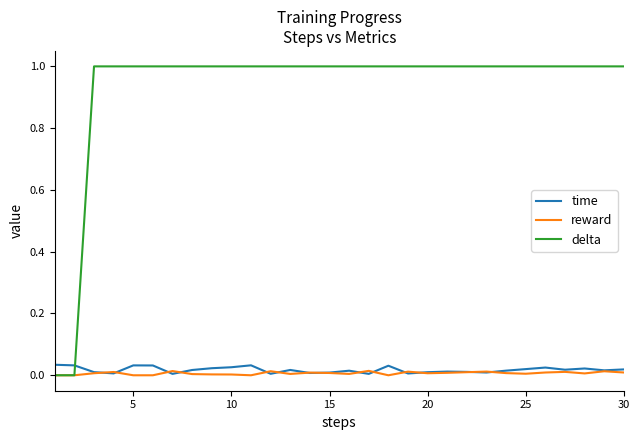

Which series has the widest spread of values?

delta